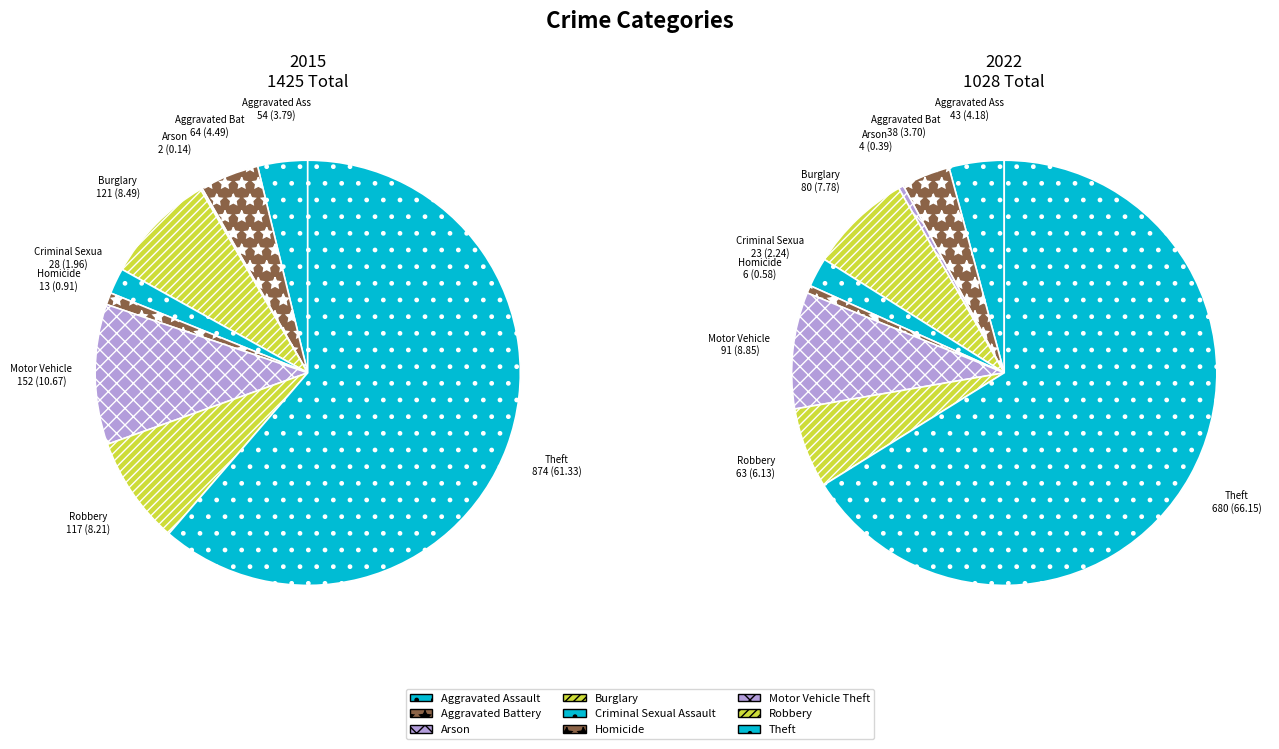

Which slice is the largest?

Theft